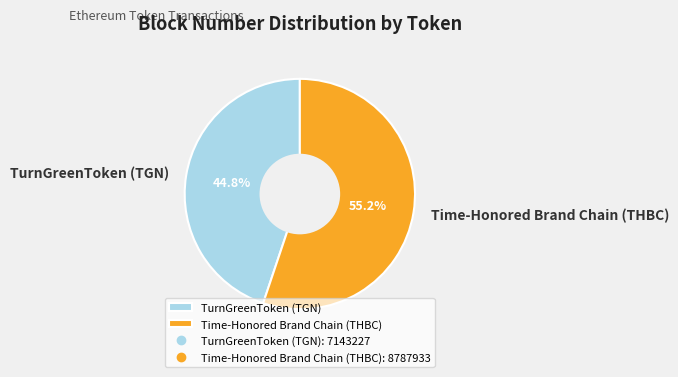

True or false: Time-Honored Brand Chain (THBC) accounts for 55% of the total.

True